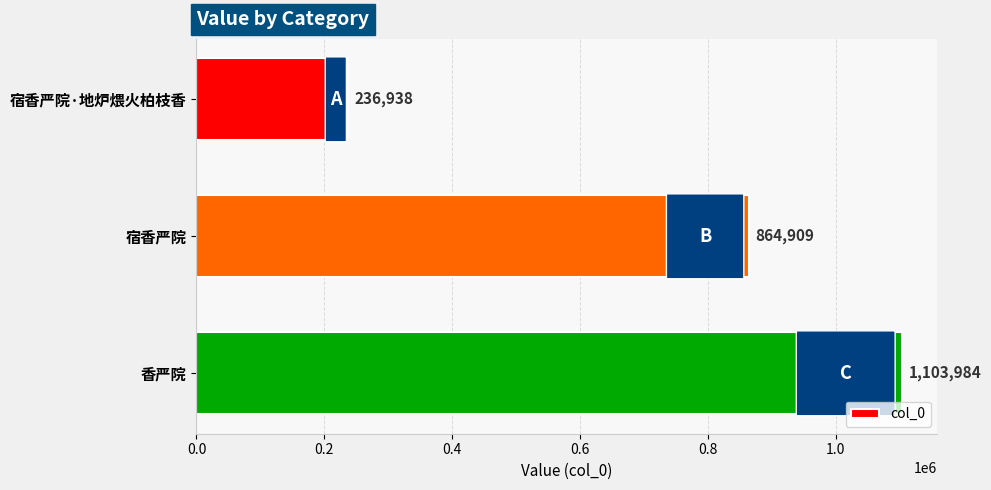

What is the difference between the second highest and minimum values?

627971